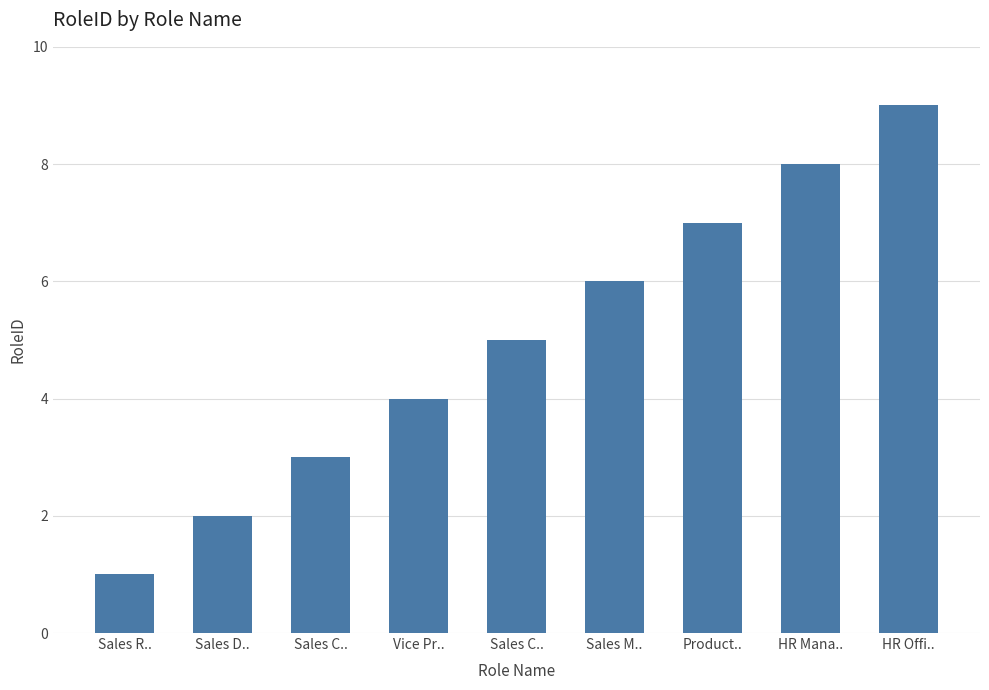

Read the value at Sales R...

1